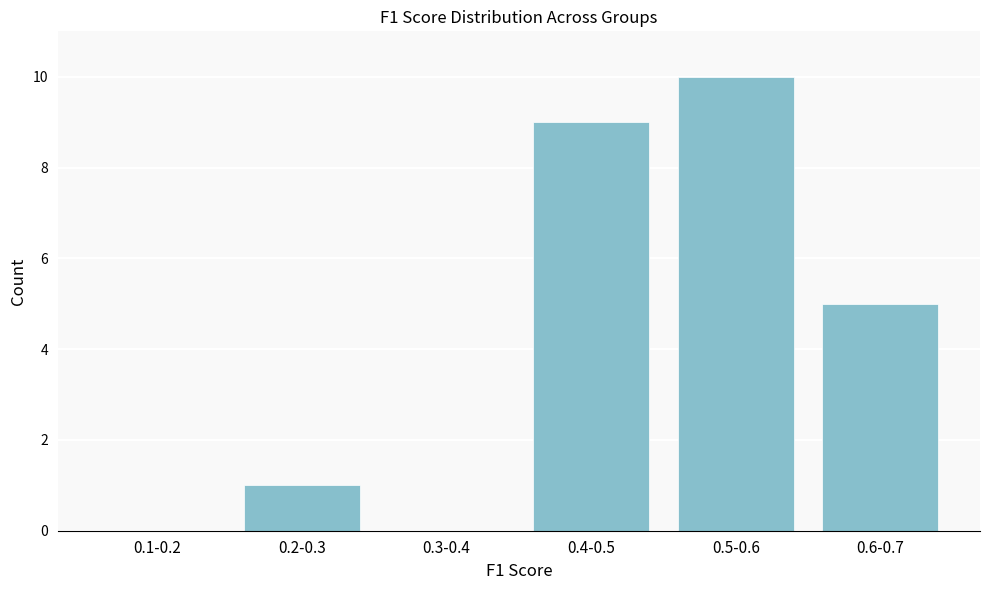

Reading right to left, extract all data points from this chart.

0.6-0.7=5	0.5-0.6=10	0.4-0.5=9	0.3-0.4=0	0.2-0.3=1	0.1-0.2=0